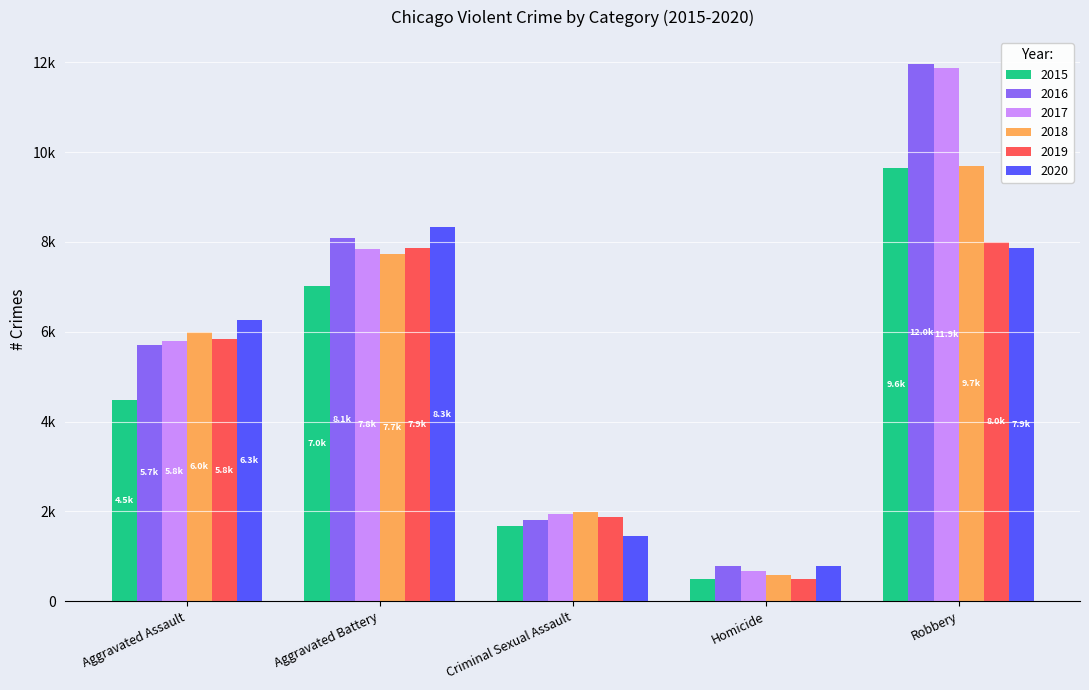

At which label does 2020 first exceed 6263?

Aggravated Battery